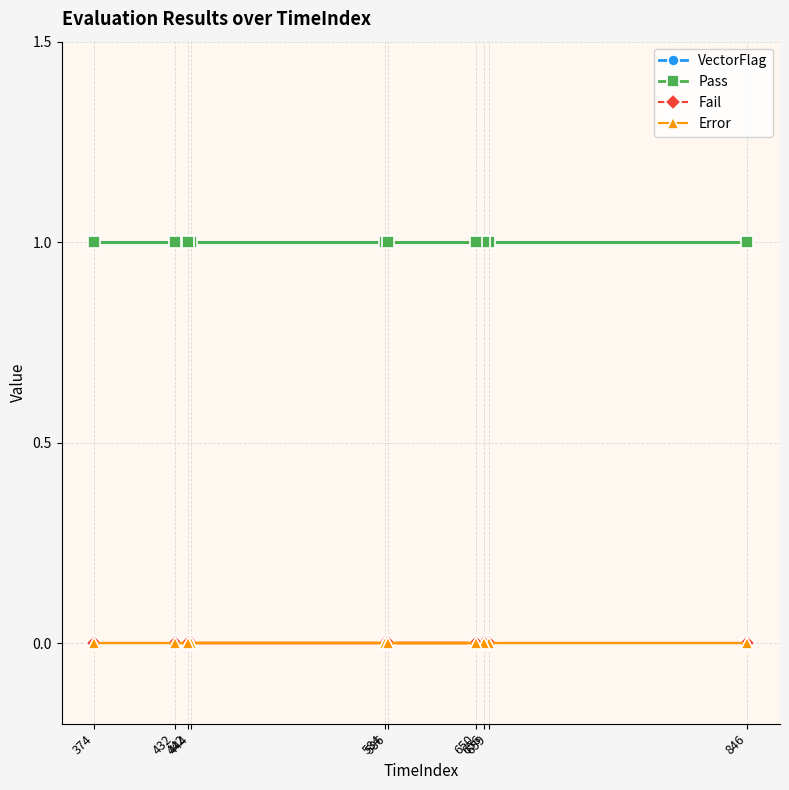

Is it true that Pass equals 0 at 846?

False